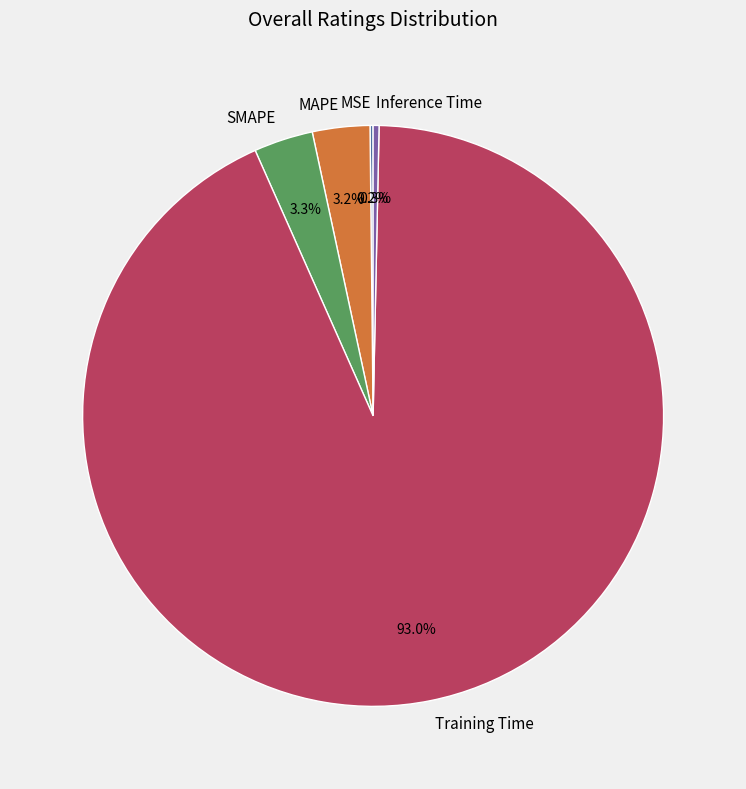

To the nearest percent, what is the difference between the Inference Time and SMAPE slice percentages?

3%